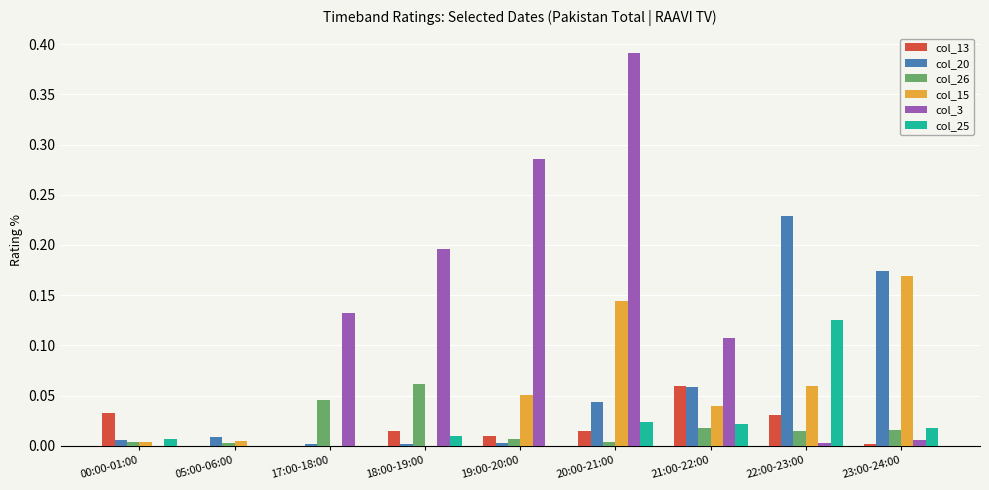

Which label corresponds to the largest value in the chart?

20:00-21:00